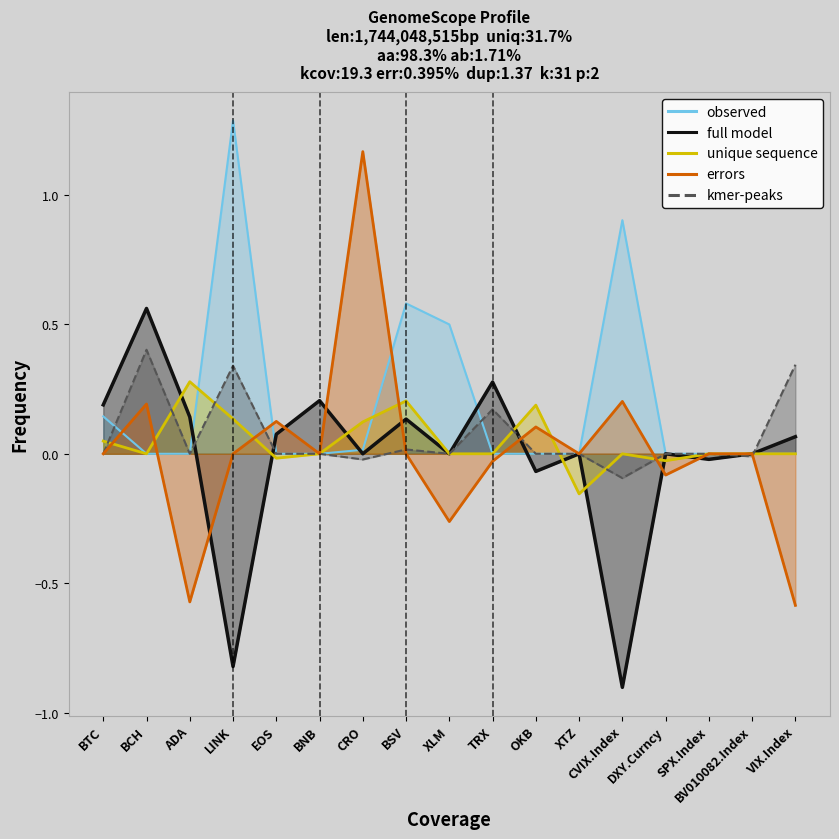

Is it true that XRP equals -0.1 at CVIX.Index?

False